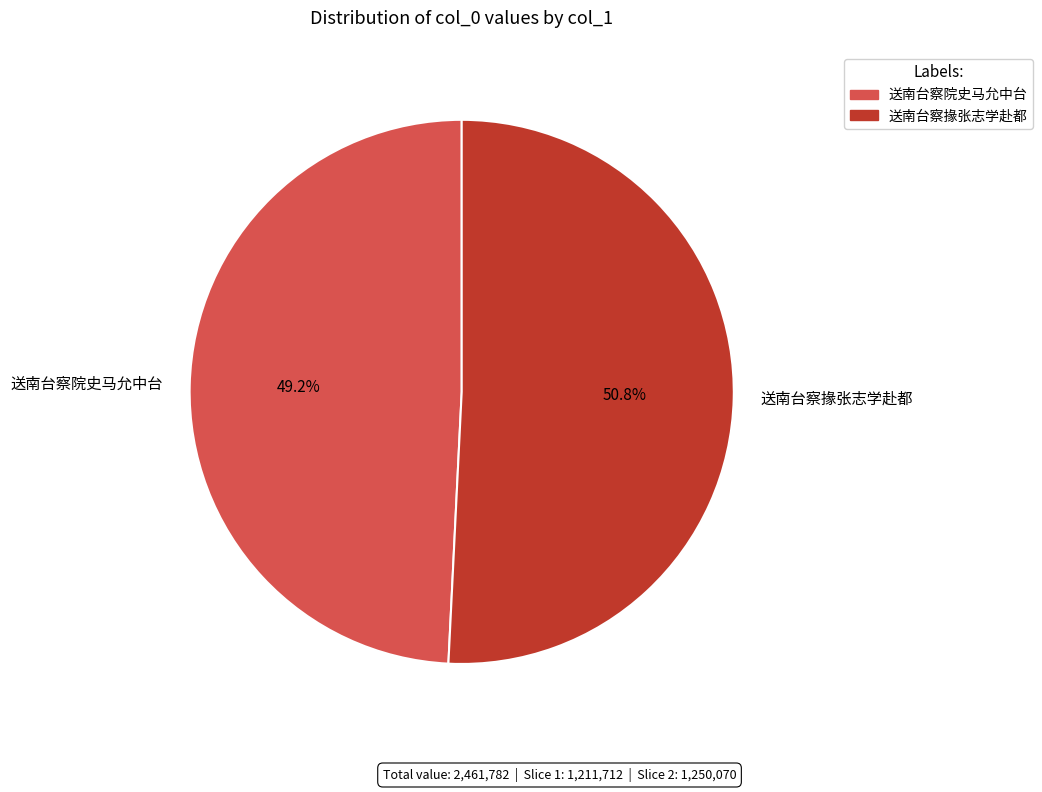

Which category has the biggest portion of the pie?

送南台察掾张志学赴都